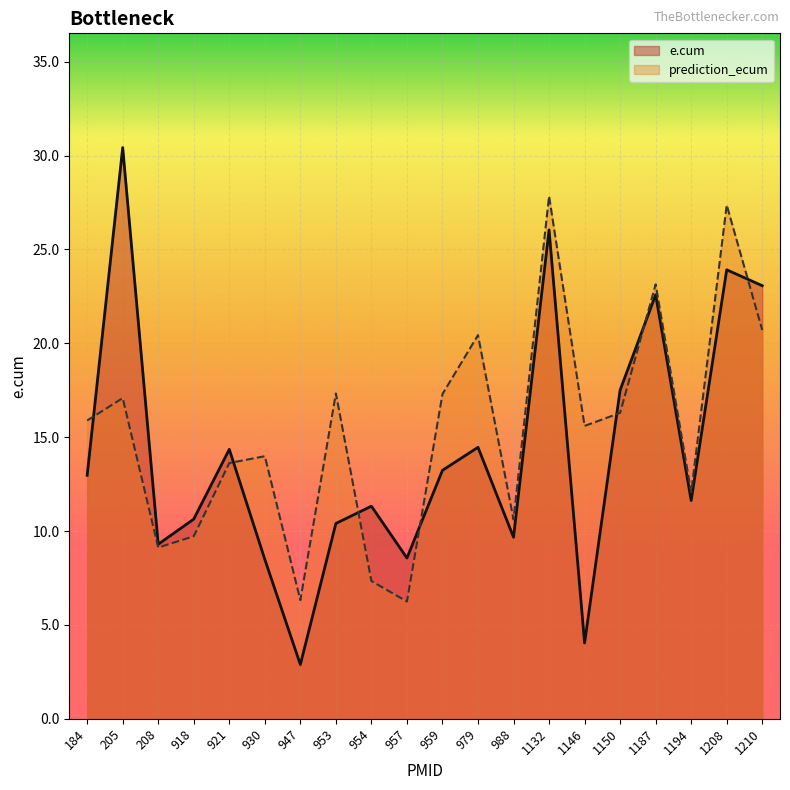

How many values in the e.cum series are below 12?

10